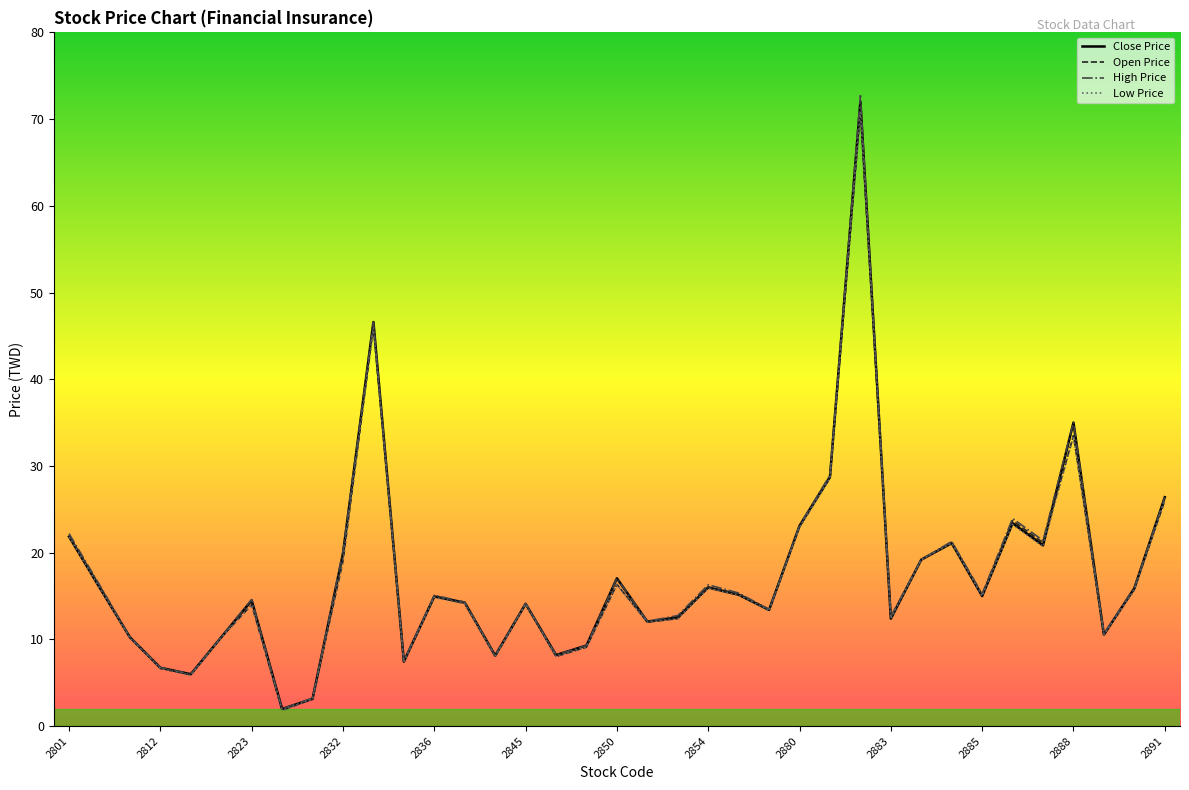

What is the difference between the second highest and second lowest values in the High Price series?

43.4